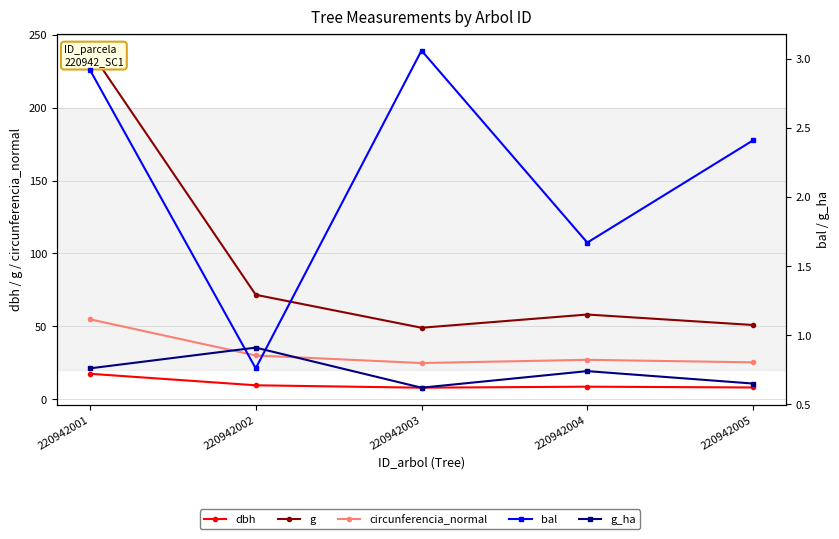

At which label does circunferencia_normal reach its peak?

220942001